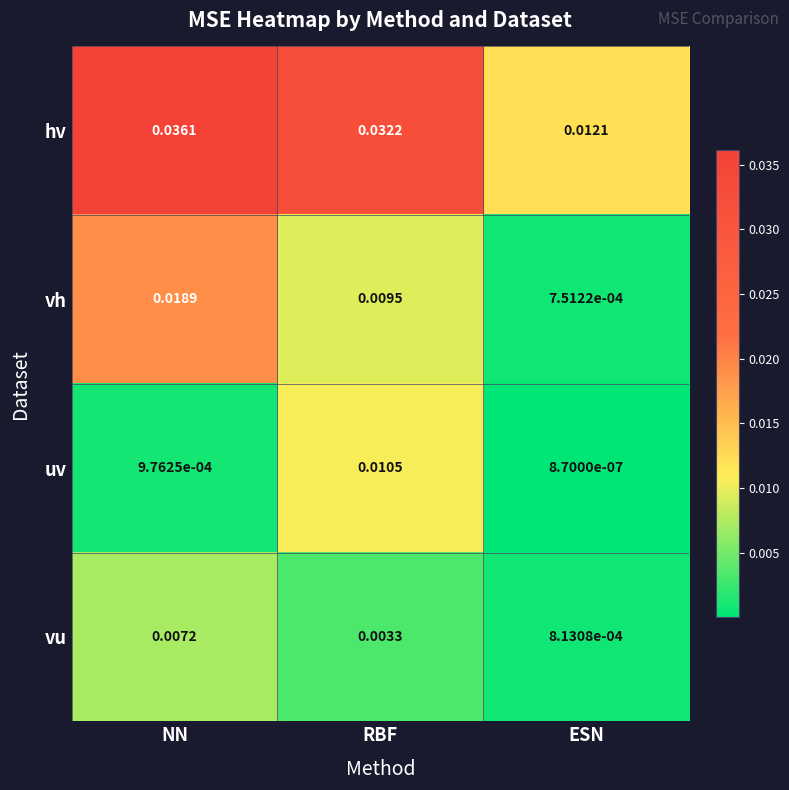

Between NN and RBF, which series saw the biggest shift?

uv